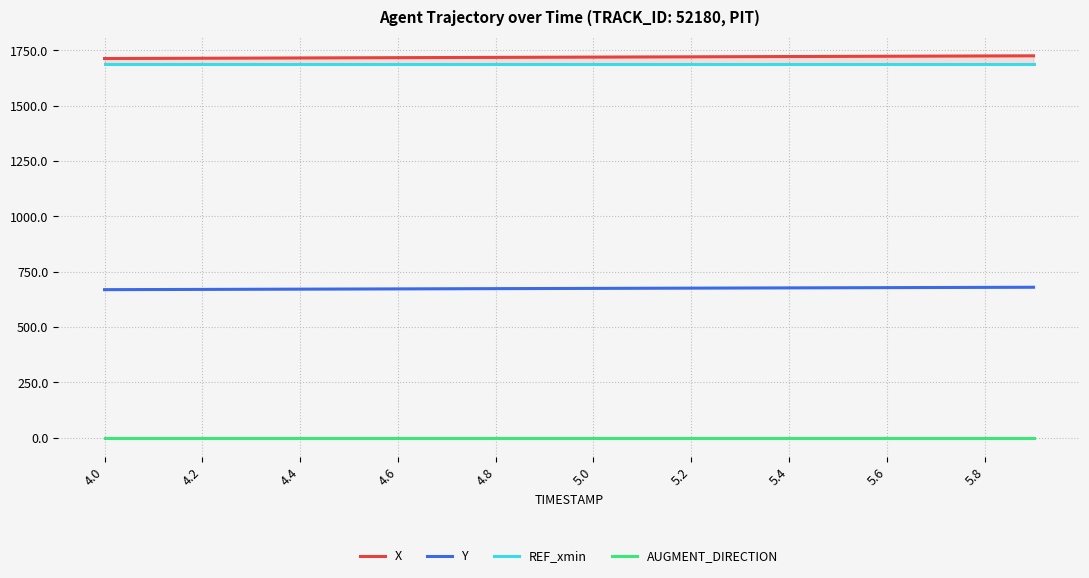

What is the label of the 20th point from the right?

4.0